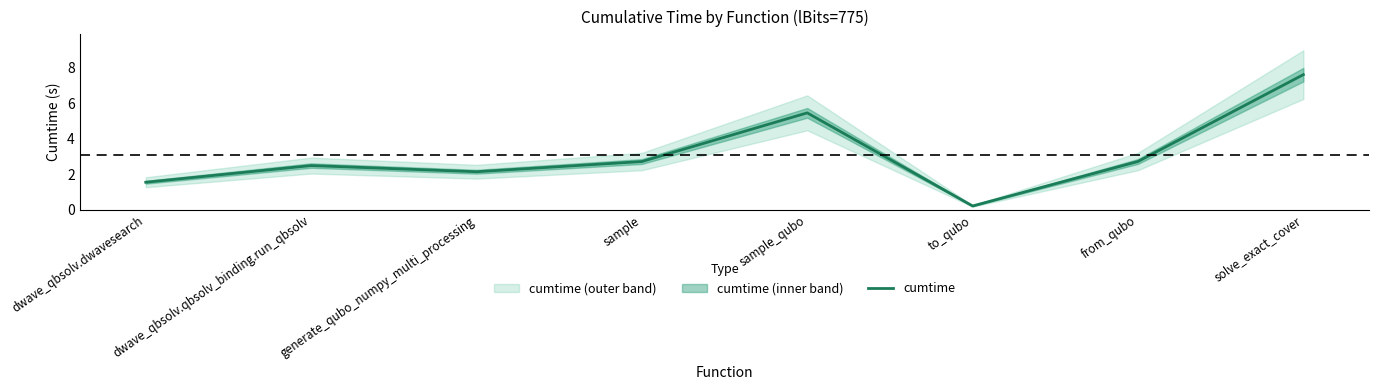

How many data points does each series have?

8